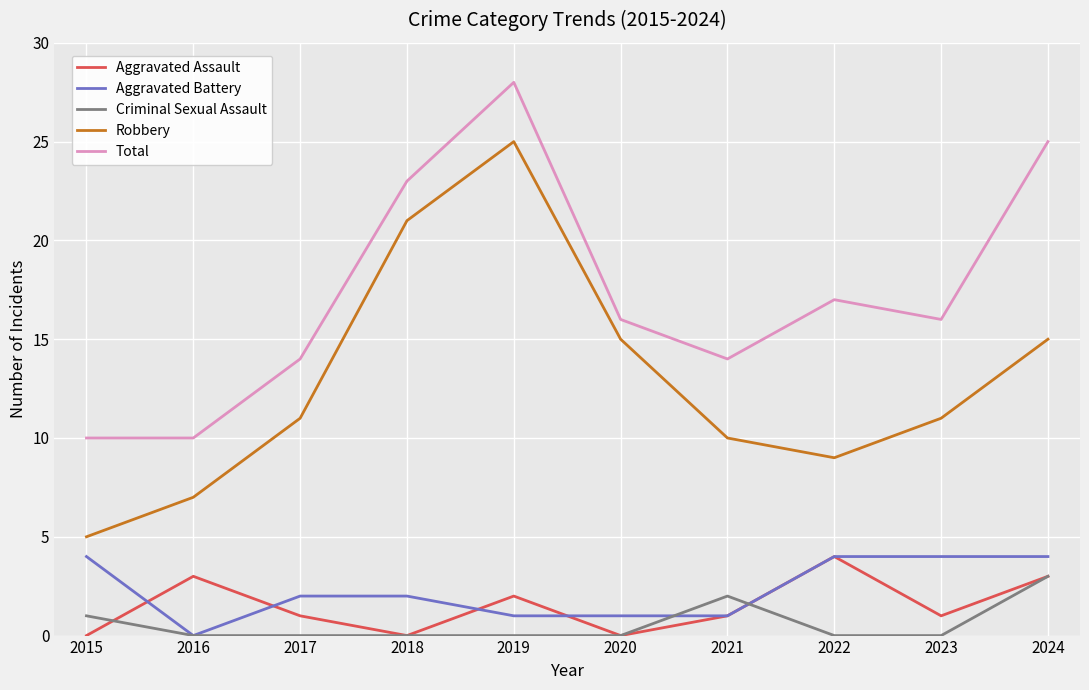

What is the spread (max minus min) of values at 2024?

22